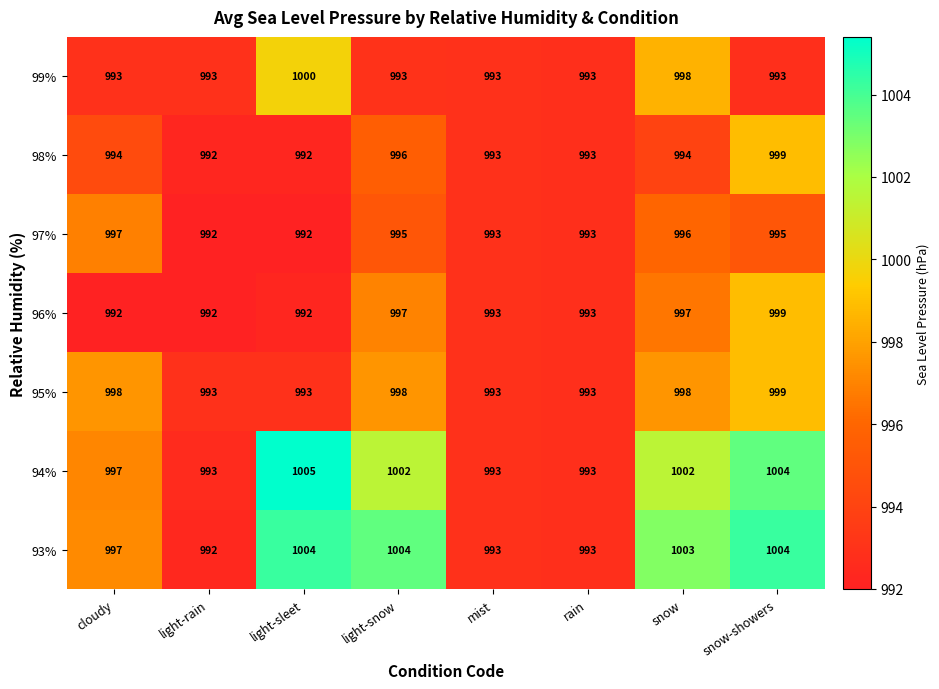

What is the spread (max minus min) of values at snow?

9